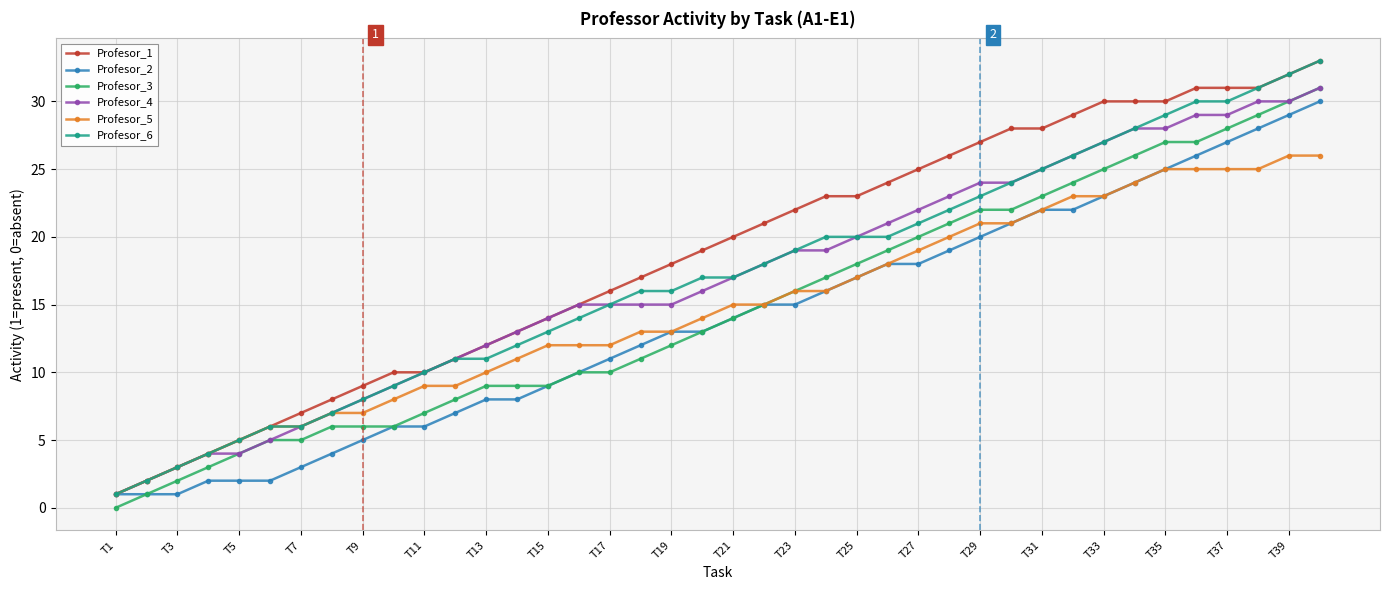

How many series are shown in this chart?

6